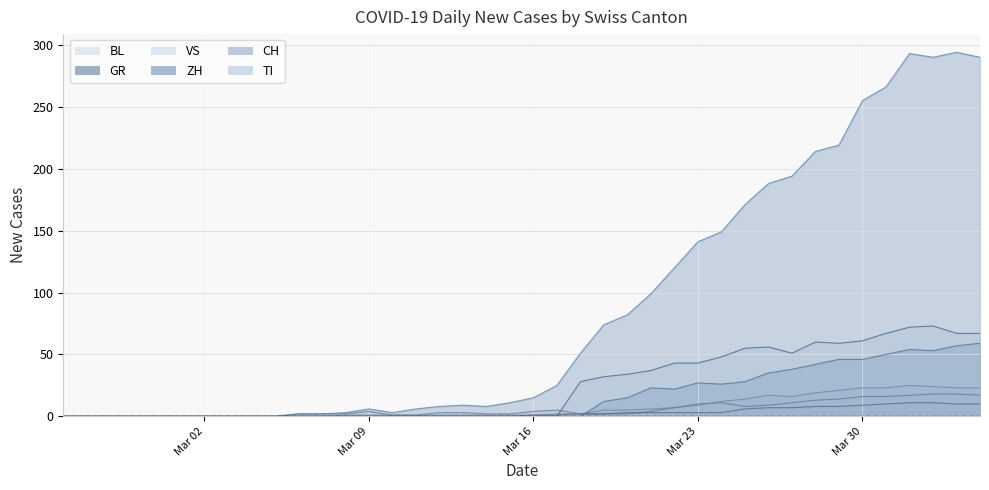

True or false: CH and TI cross at least once.

False